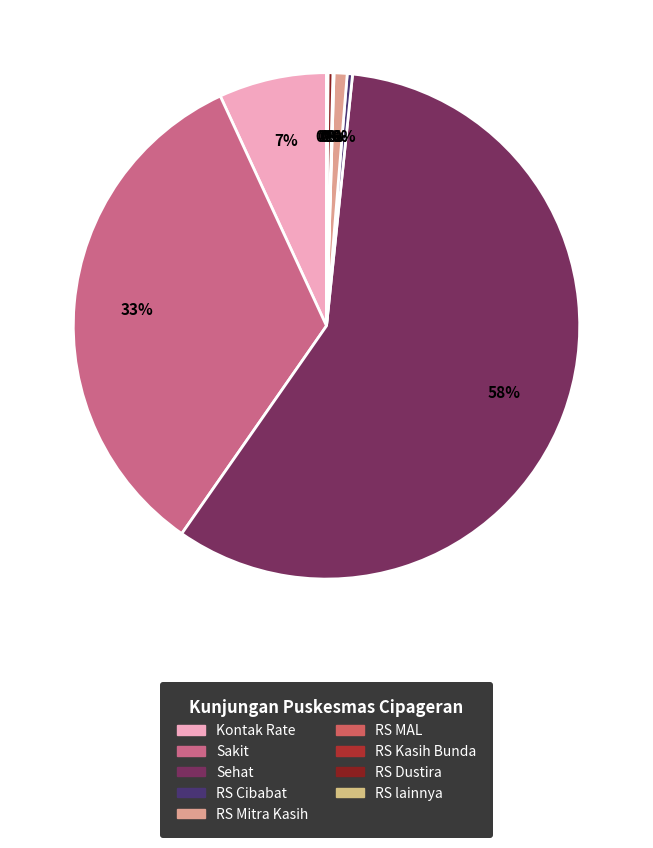

How many segments does this pie chart have?

9